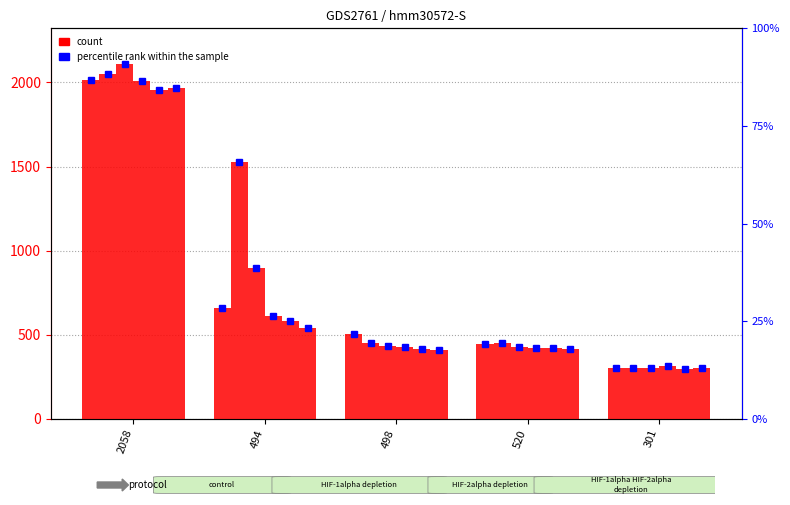

At 494, list the series in order from largest to smallest.

col_2, col_3, col_1, col_4, col_5, col_6